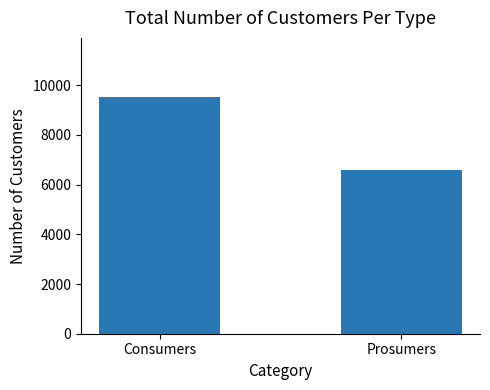

What is the sum of the values at Prosumers and Consumers?

16125